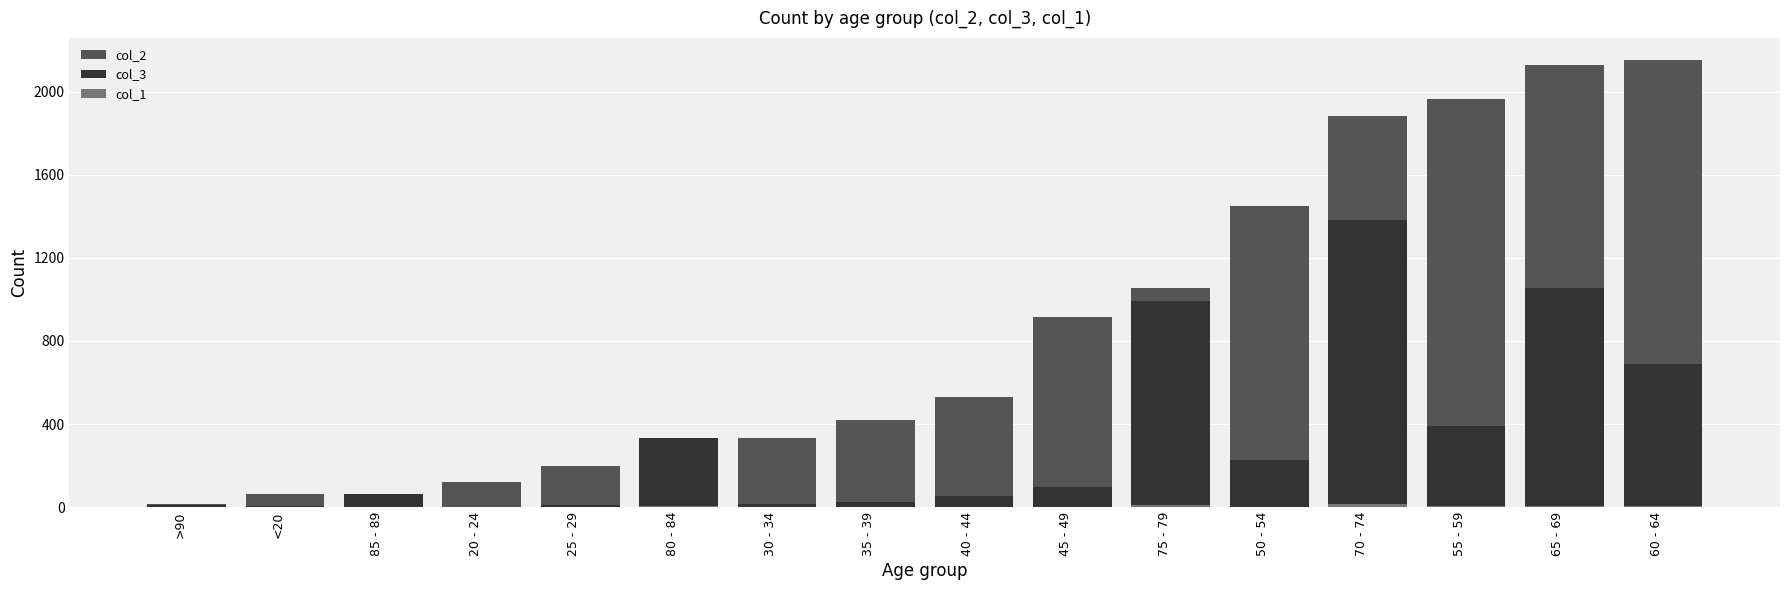

Rank the series by their average value, from highest to lowest.

col_2, col_3, col_1